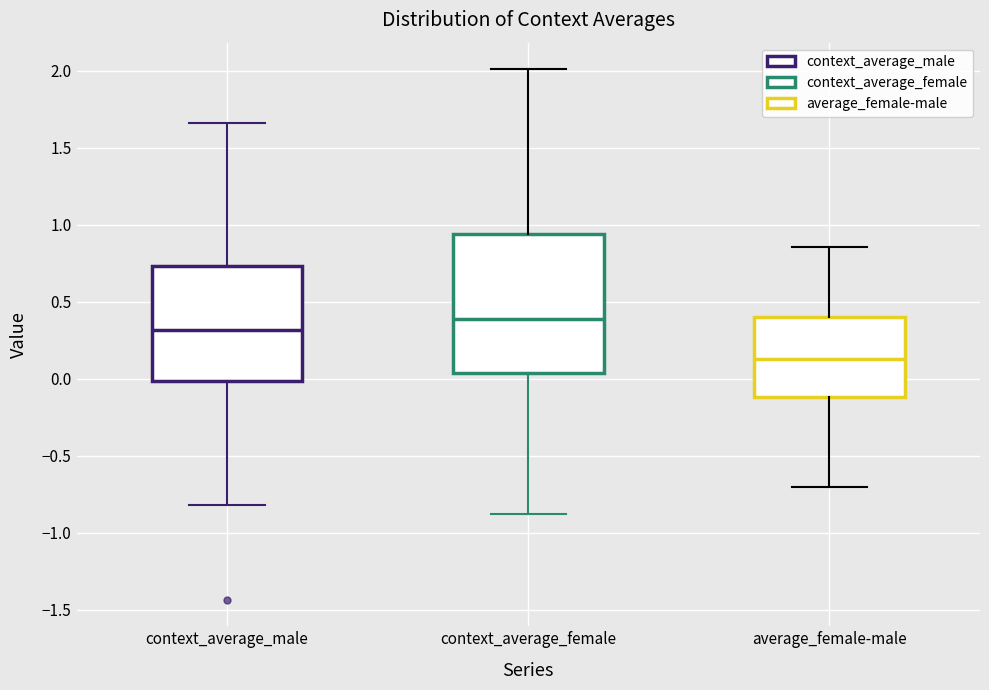

Reading left to right, read every box against the y-axis: the position of its median line, the range the box covers, and the ends of its whiskers. The values are not printed on the chart, so give them approximately, as read against the axis.

context_average_male: median 0.30, box 0.00 to 0.75, whiskers -0.80 to 1.65
context_average_female: median 0.40, box 0.05 to 0.95, whiskers -0.90 to 2.00
average_female-male: median 0.15, box -0.10 to 0.40, whiskers -0.70 to 0.85